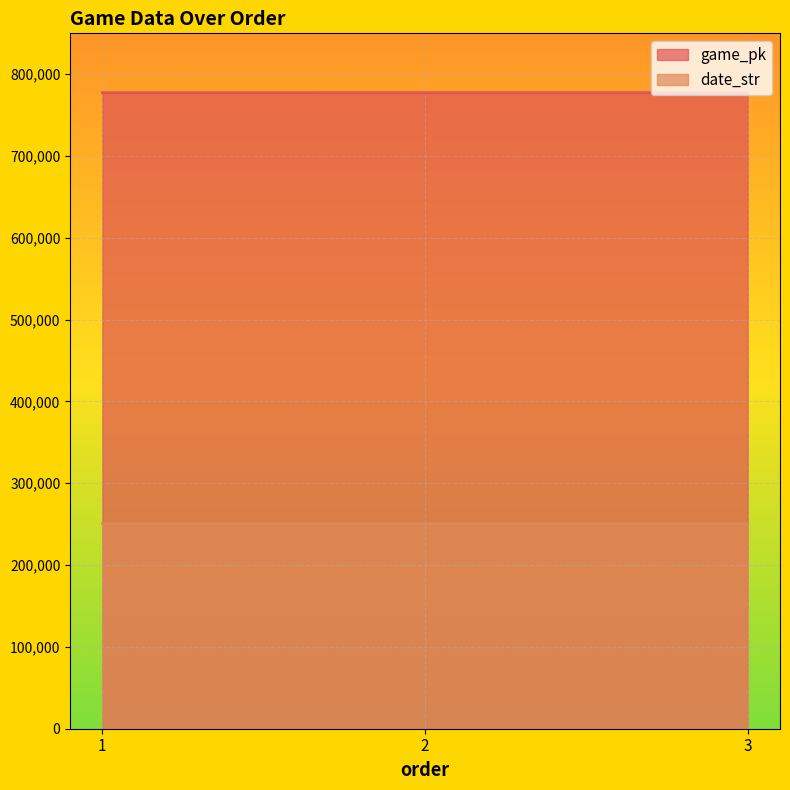

What value does the date_str series have at 3?

250616